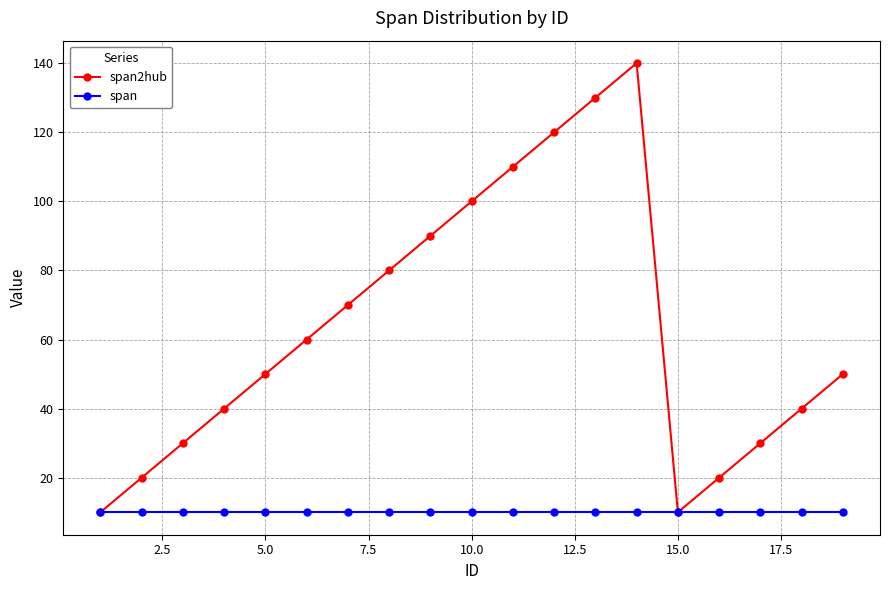

What is the difference between the maximum and minimum values in the span2hub series?

130